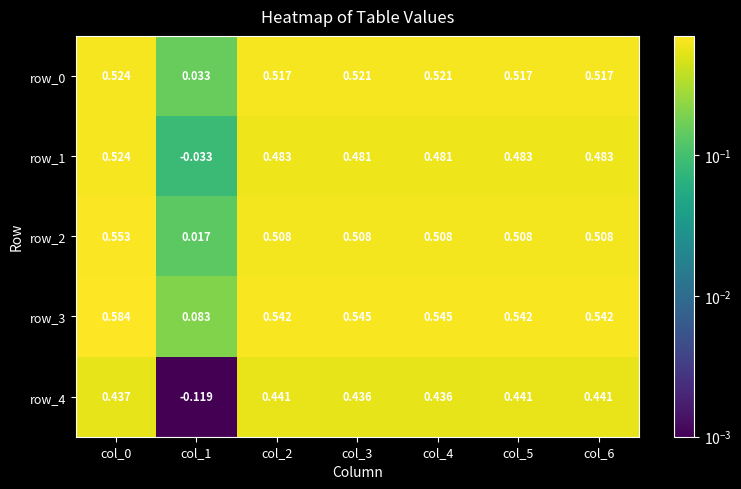

At how many categories does at least one series exceed 0?

7